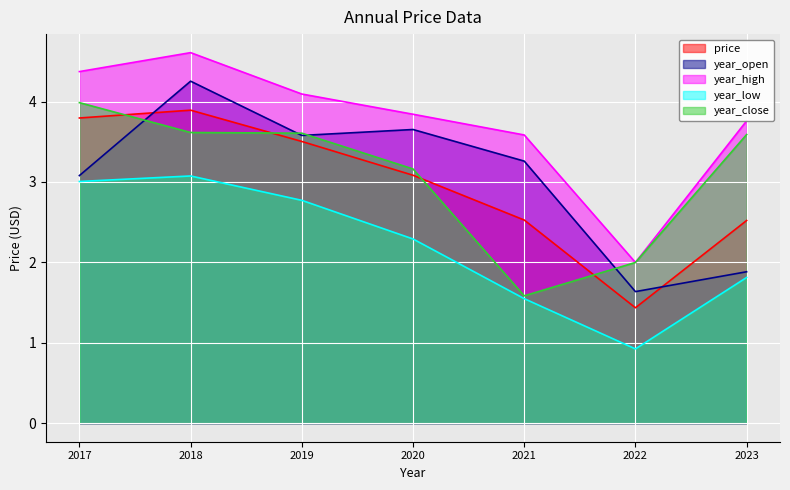

Reading left to right, extract all data points from this chart.

price: 3.8	3.9	3.5	3.1	2.5	1.4	2.5
year_open: 3.1	4.3	3.6	3.7	3.3	1.6	1.9
year_high: 4.4	4.6	4.1	3.8	3.6	2.0	3.8
year_low: 3.0	3.1	2.8	2.3	1.5	0.9	1.8
year_close: 4.0	3.6	3.6	3.2	1.6	2.0	3.6